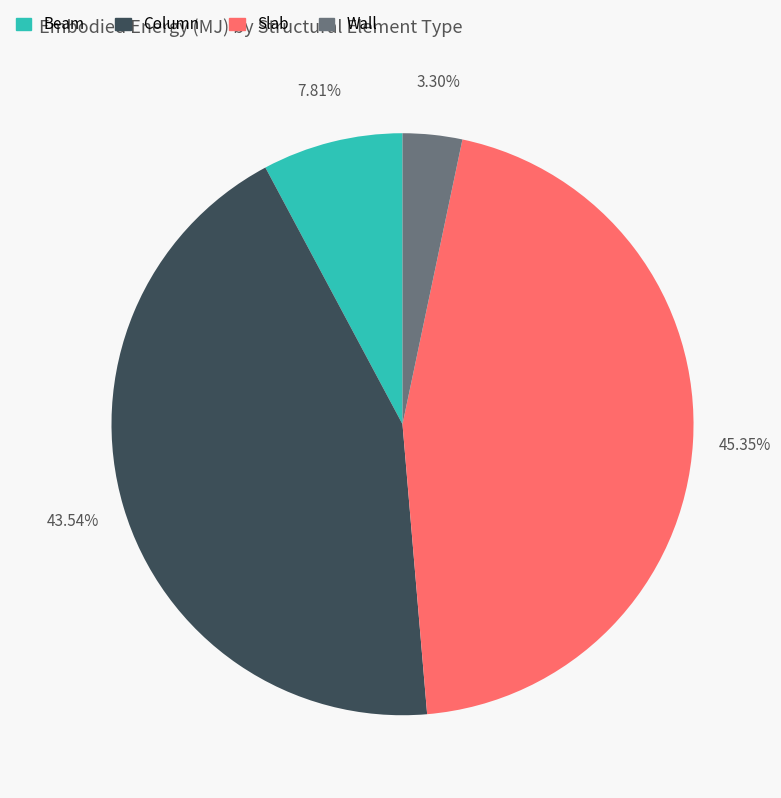

Is it true that Beam is 8% of the pie?

True